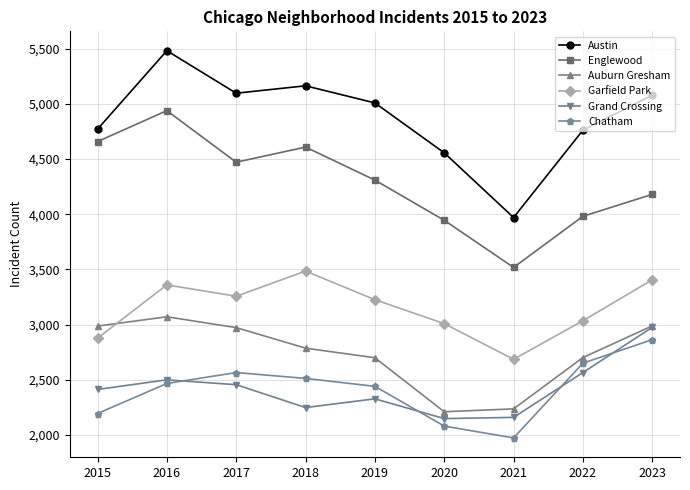

Does the chart display data point markers on the line(s)?

Yes